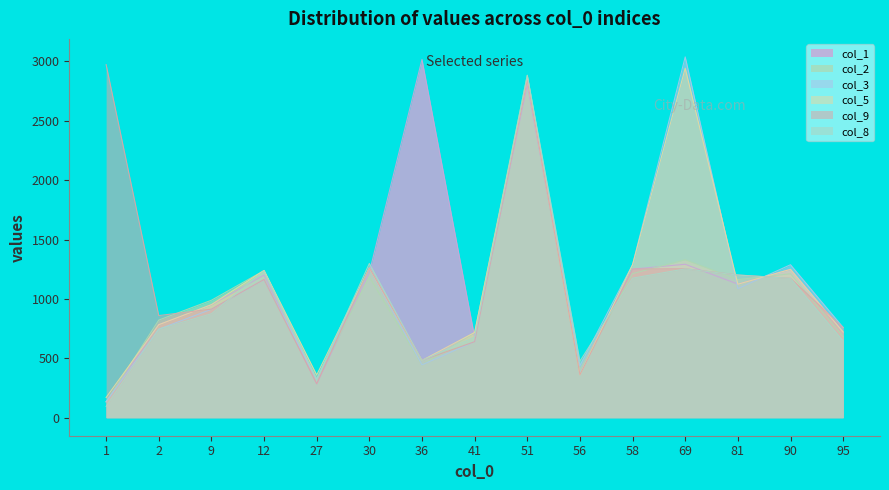

At which category is the sum across all series the highest?

51